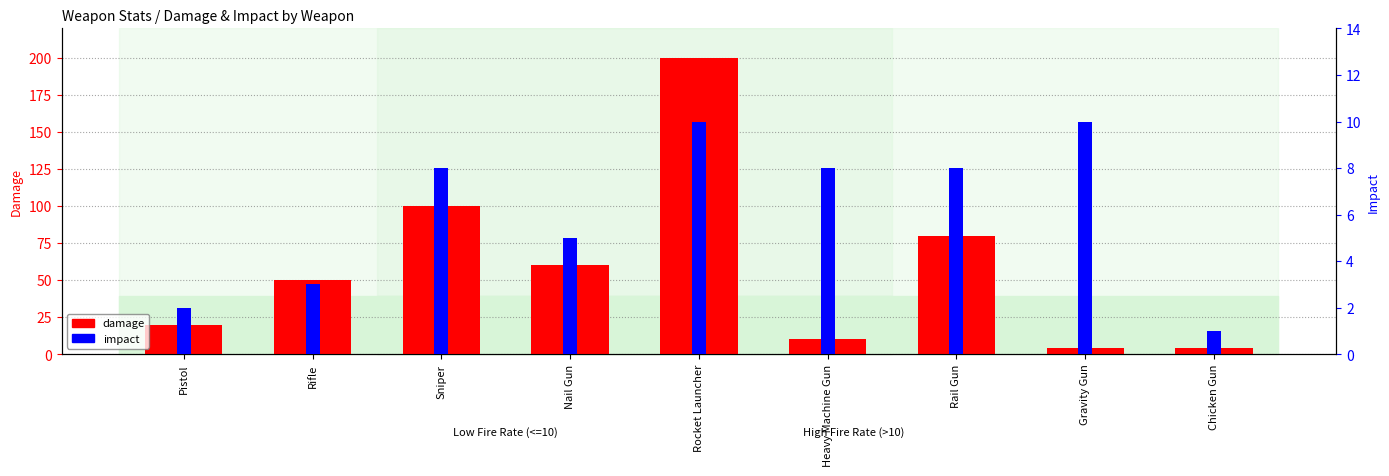

What is the maximum value for impact?

10